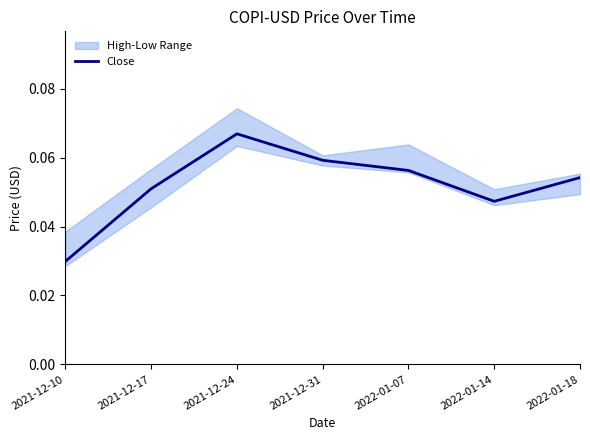

Count the values in the range 0 to 1.

7